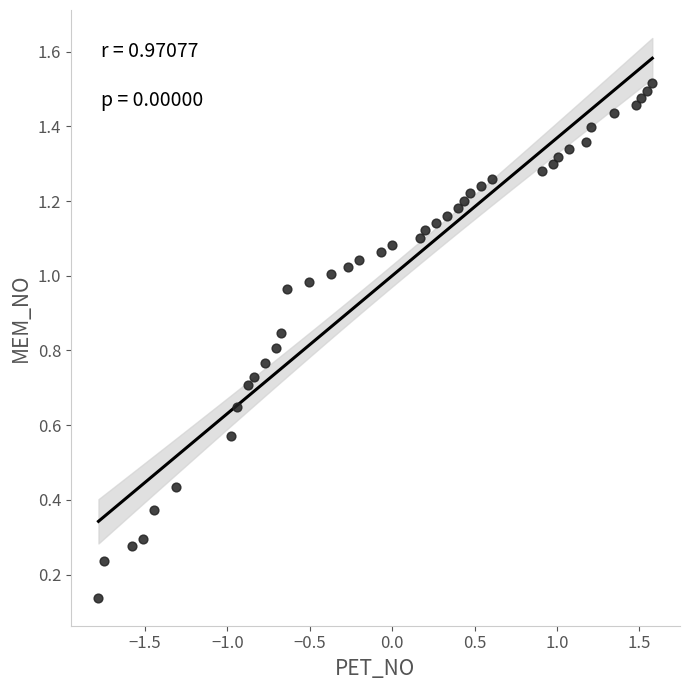

What is the range of X values (max minus min)?

3.4